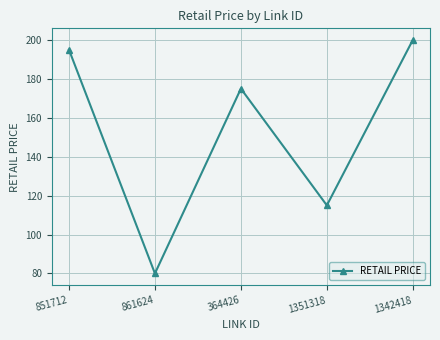

Count the number of categories in the chart.

5